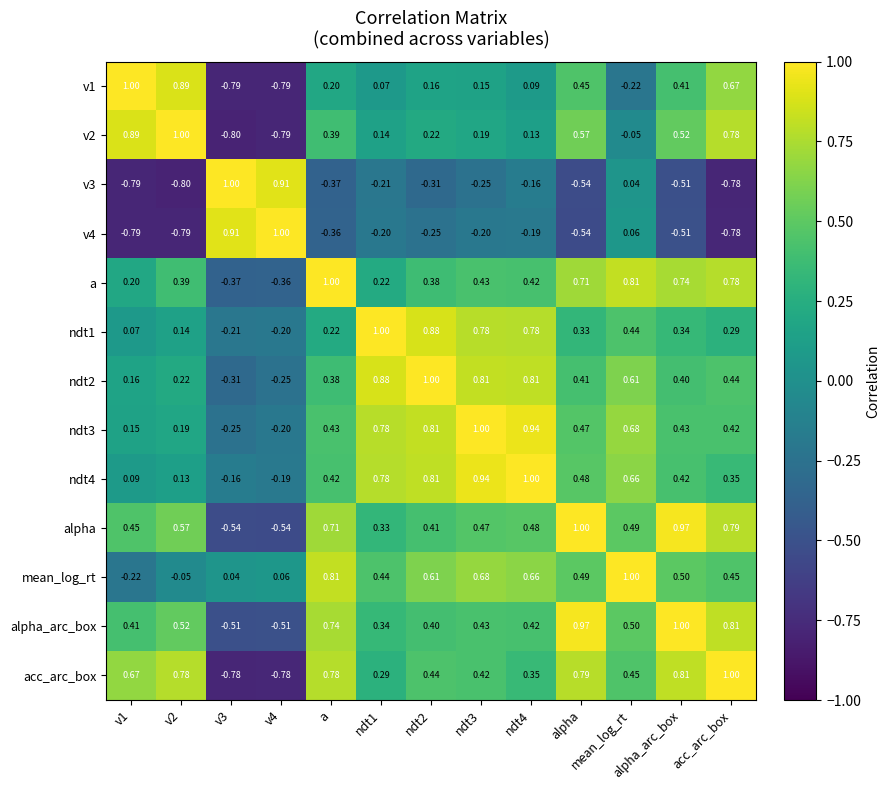

Which series changed the most between v1 and v2?

a